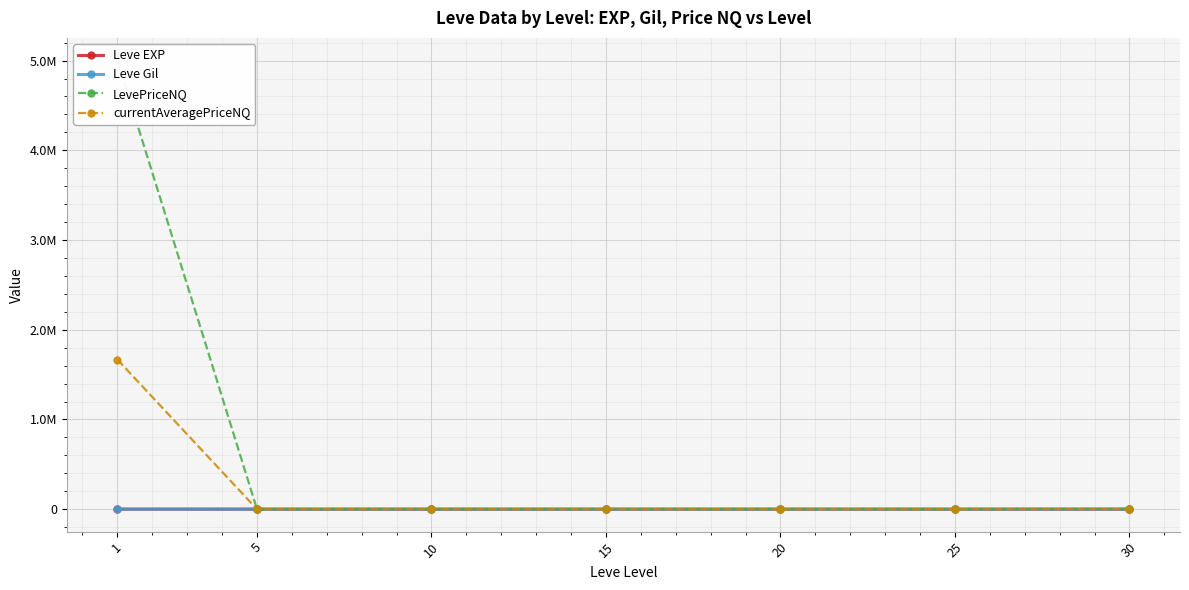

The Leve Gil series shows 628.3 at 20. True or false?

True